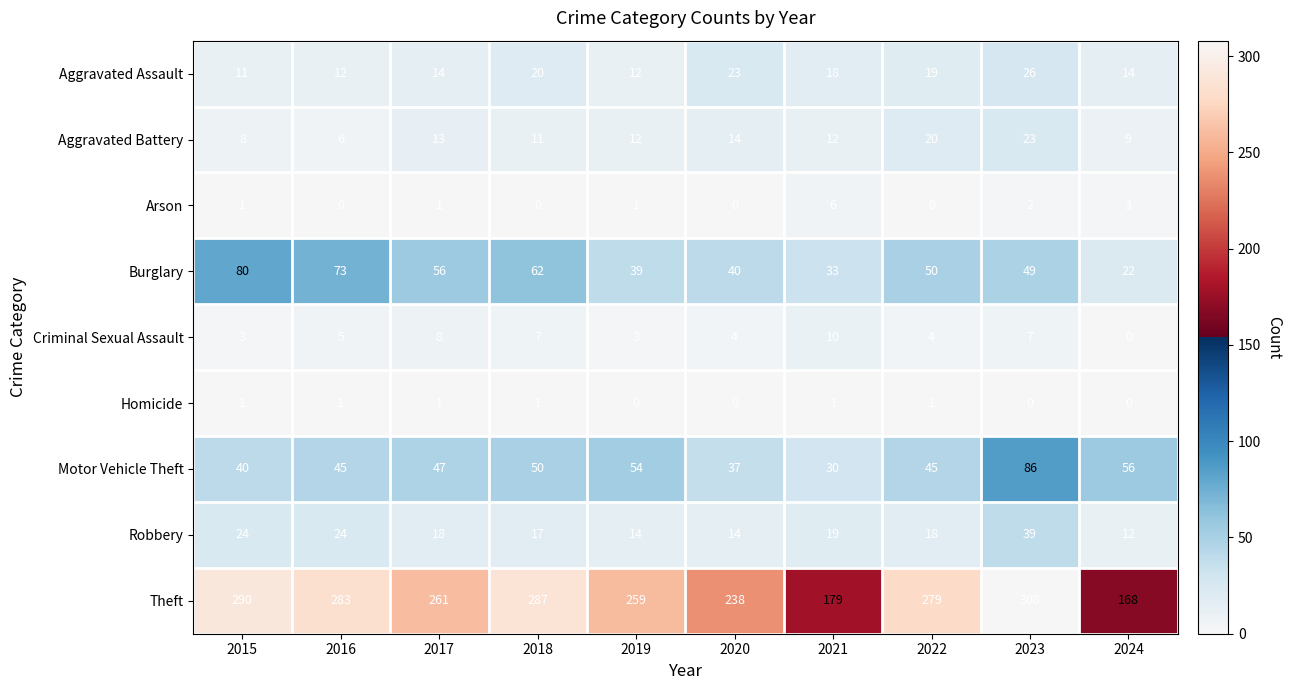

Rank the series by their maximum value, from lowest to highest.

Homicide, Arson, Criminal Sexual Assault, Aggravated Battery, Aggravated Assault, Robbery, Burglary, Motor Vehicle Theft, Theft